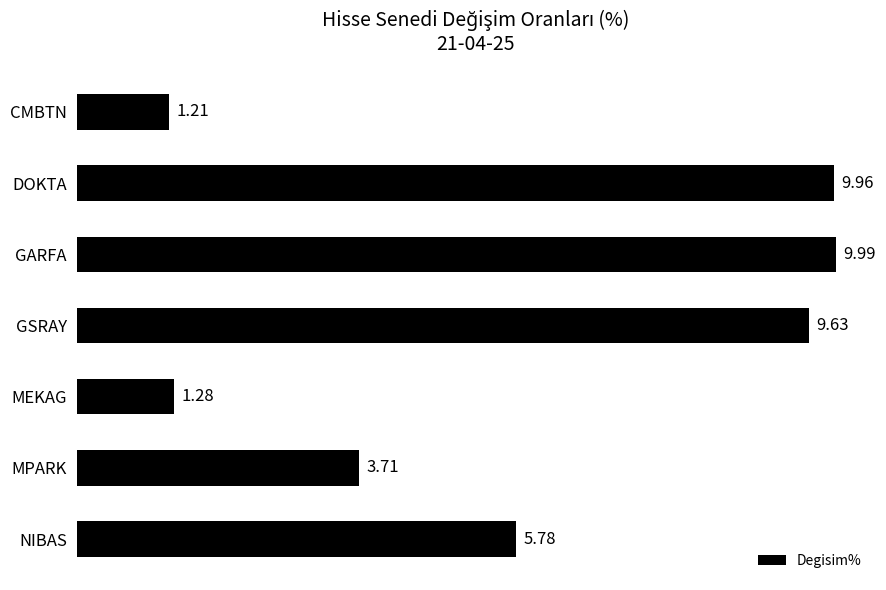

Where is the data nearest to the value 5?

NIBAS